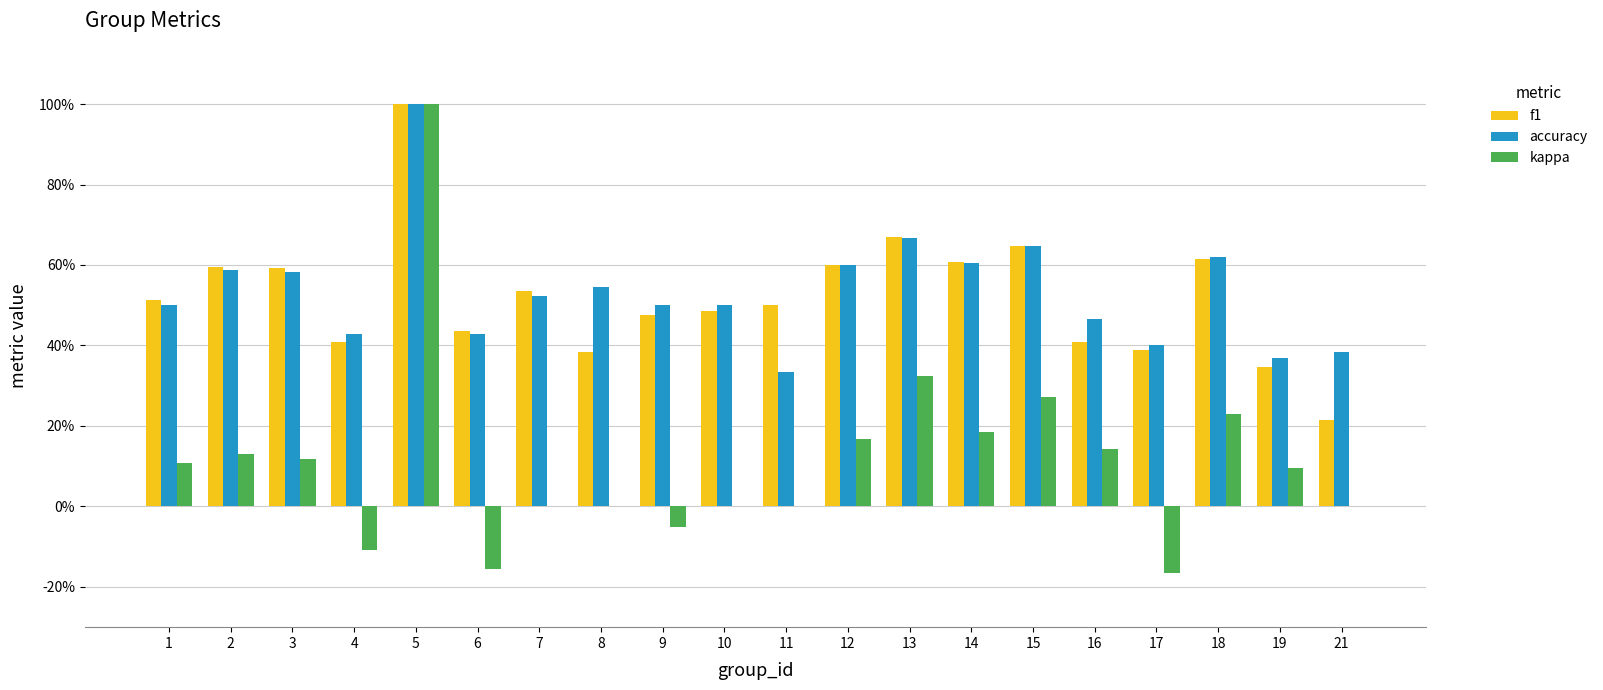

Between 10 and 18, which series saw the biggest shift?

kappa